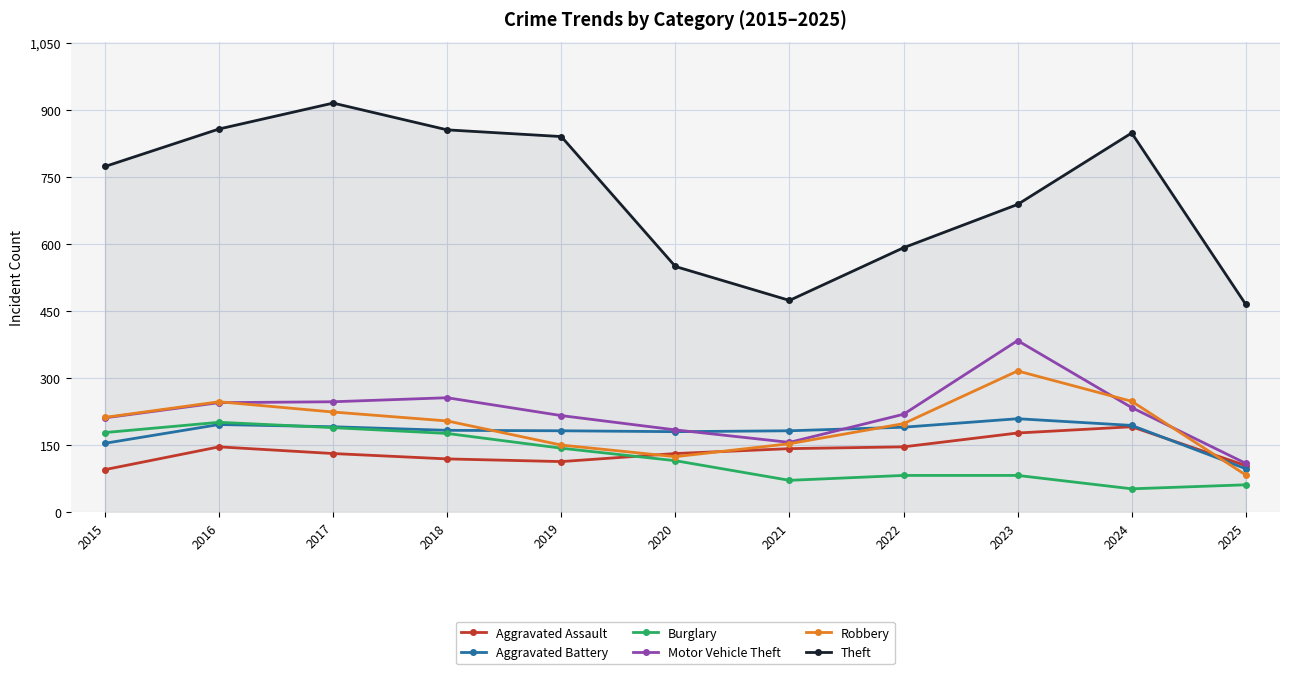

Which series has the widest spread of values?

Theft